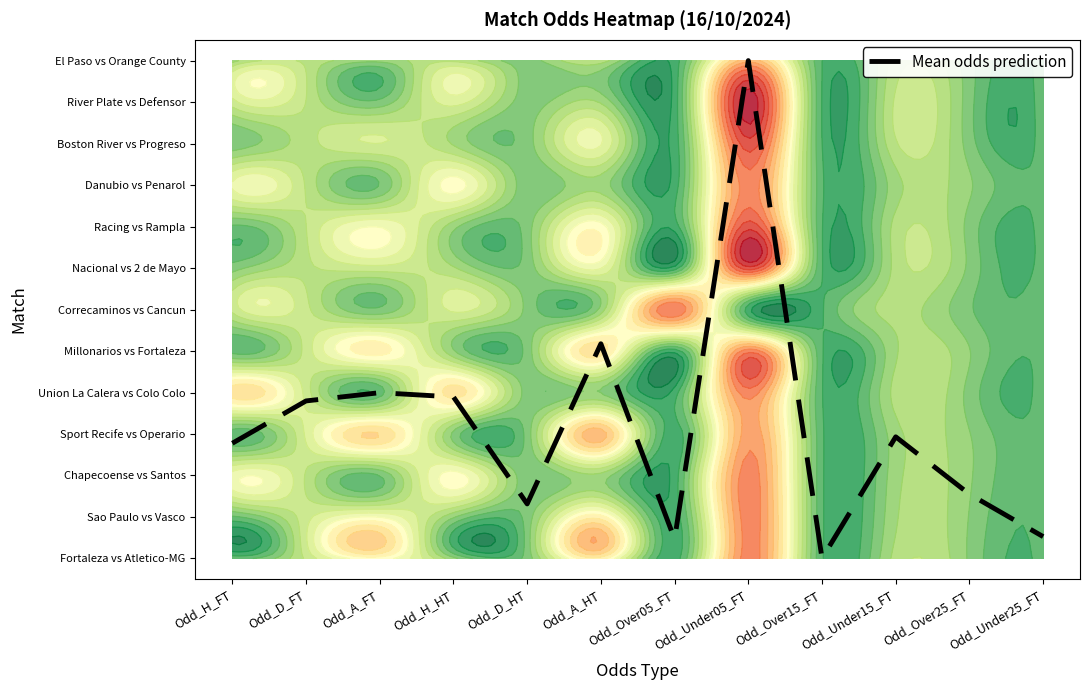

The value at Odd_A_HT is 5.2. True or false?

True